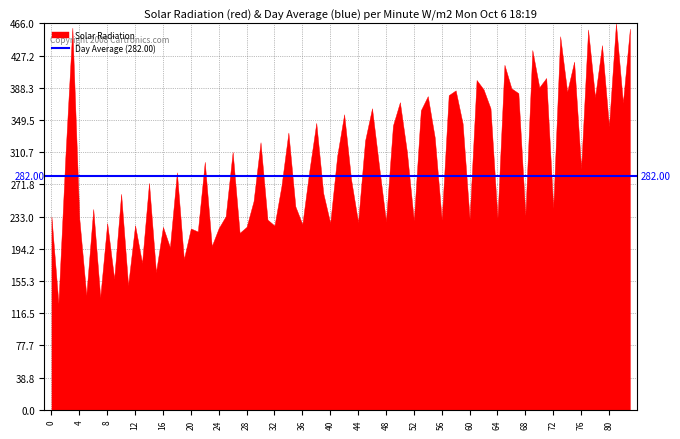

What is the change in value from 24 to 64?

+12.2